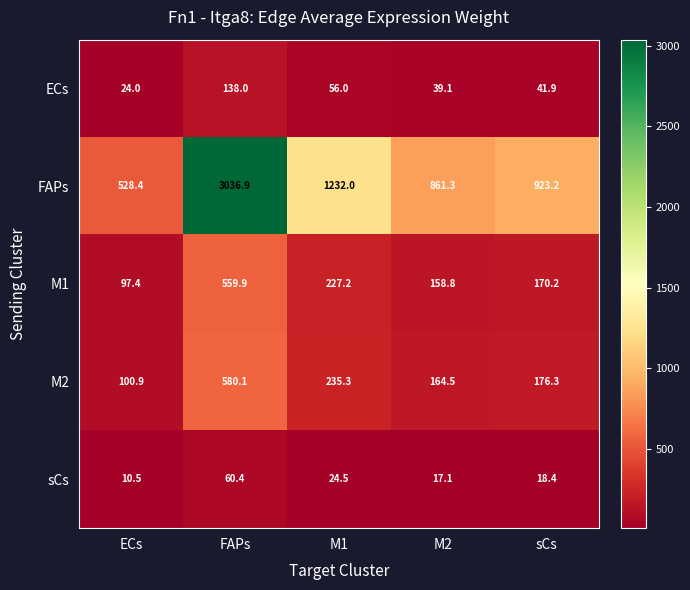

Reading left to right, transcribe all the data shown in this chart.

ECs: ECs=24.0	FAPs=138.0	M1=56.0	M2=39.1	sCs=41.9
FAPs: ECs=528.4	FAPs=3036.9	M1=1232.0	M2=861.3	sCs=923.2
M1: ECs=97.4	FAPs=559.9	M1=227.2	M2=158.8	sCs=170.2
M2: ECs=100.9	FAPs=580.1	M1=235.3	M2=164.5	sCs=176.3
sCs: ECs=10.5	FAPs=60.4	M1=24.5	M2=17.1	sCs=18.4